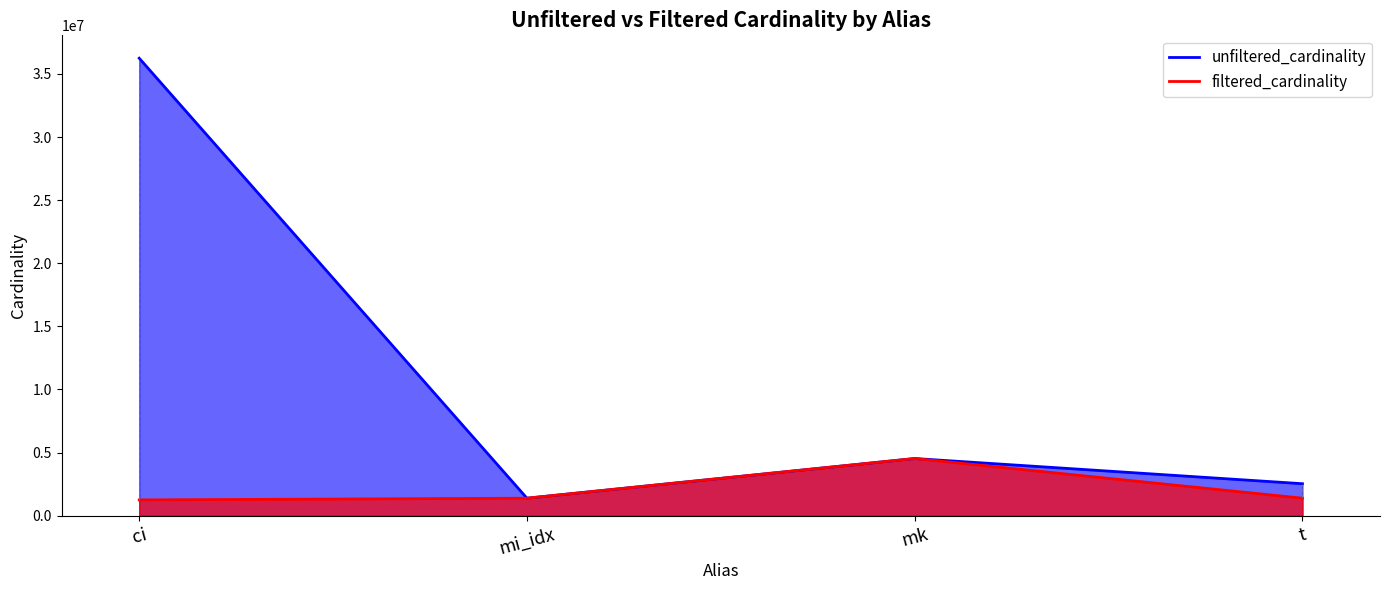

At which label does unfiltered_cardinality first exceed 4523930?

ci